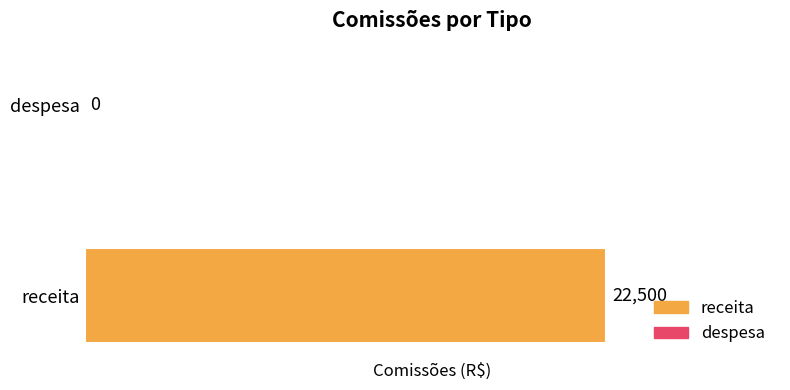

How many values are between 0 and 22500?

2